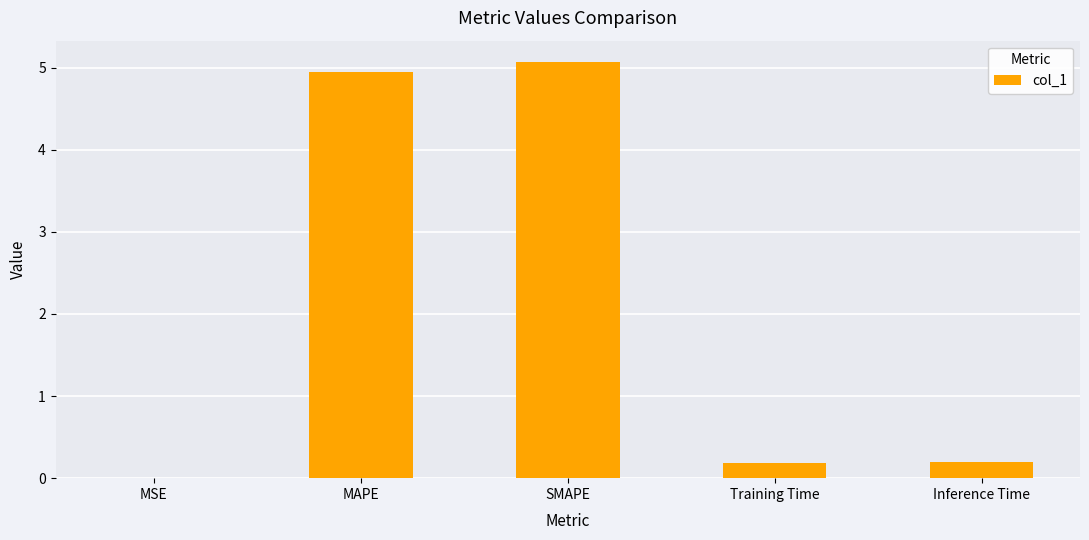

Are the bars grouped side by side (vs. stacked)?

No